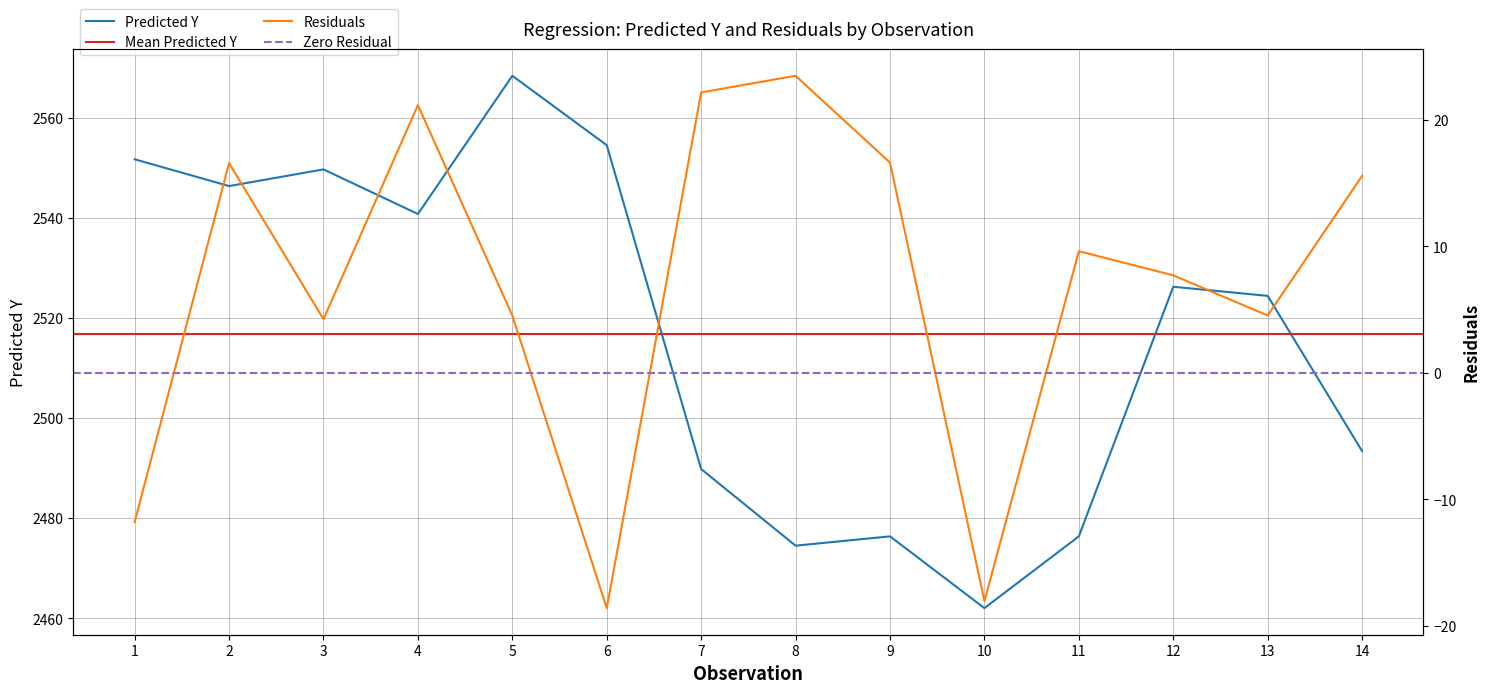

True or false: Predicted Y has a value of 1558.0 at 9.

False